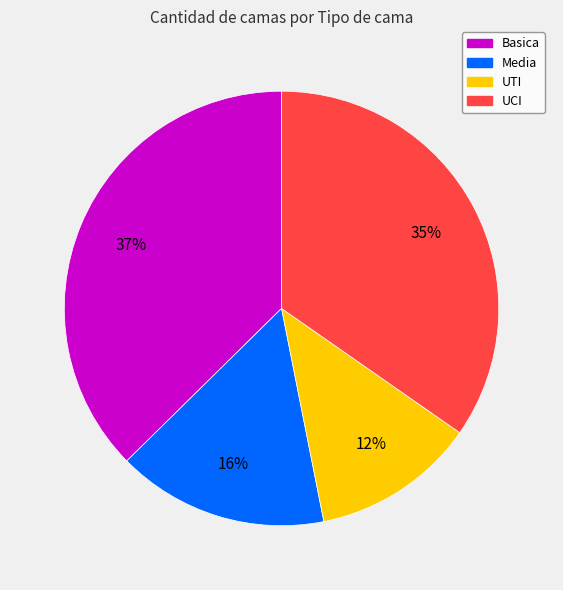

Which slice is the largest?

Basica